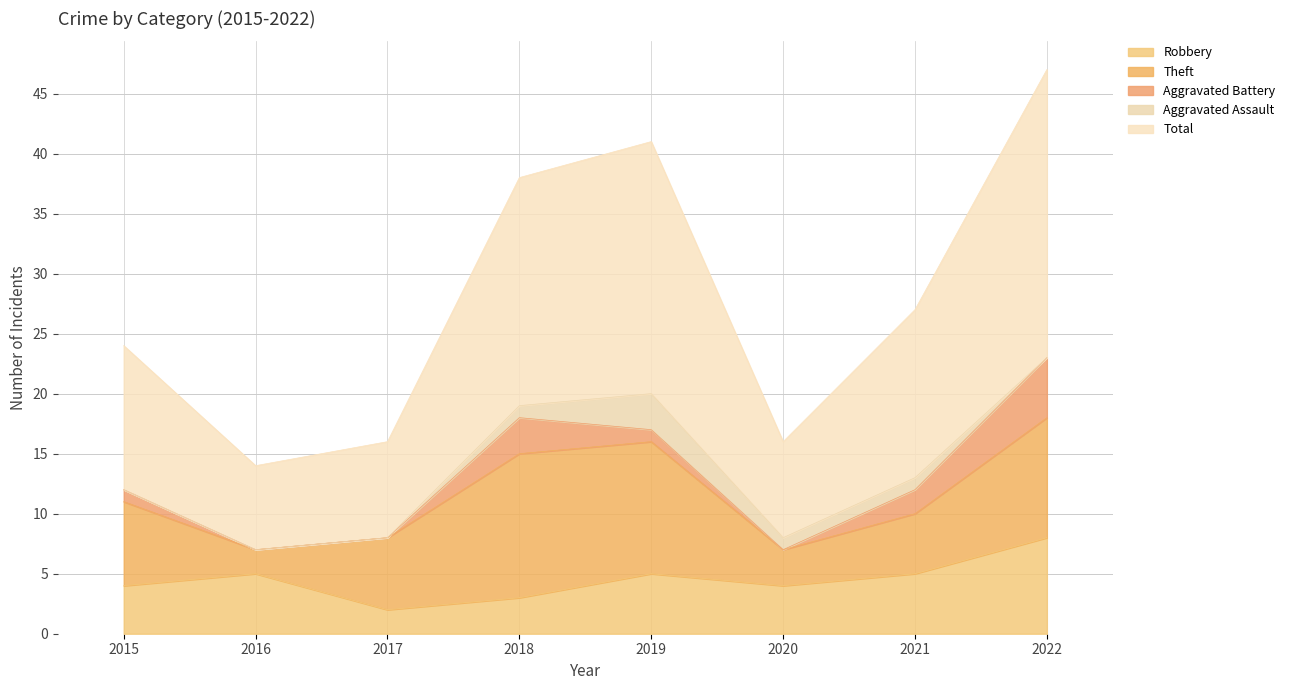

The value of Aggravated Assault at 2015 is 2. True or false?

False